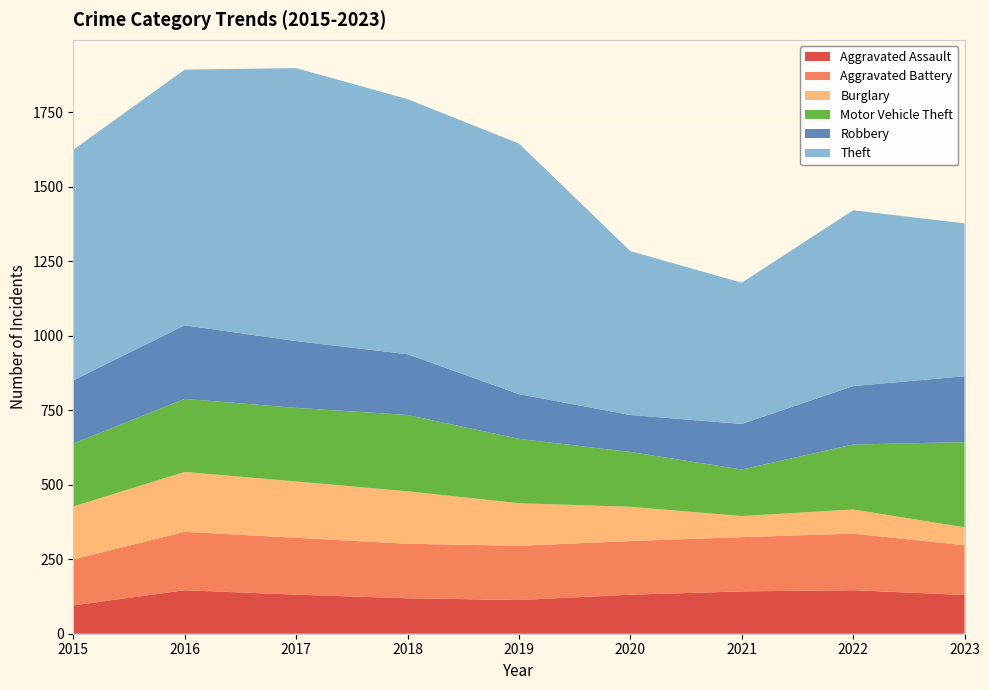

Reading right to left, transcribe all the data shown in this chart.

Aggravated Assault: 130	146	142	131	113	119	131	146	95
Aggravated Battery: 167	190	182	180	182	183	191	196	154
Burglary: 60	81	71	115	143	176	189	201	178
Motor Vehicle Theft: 286	218	156	184	216	256	247	245	211
Robbery: 221	196	153	124	150	204	224	247	212
Theft: 513	590	474	550	841	856	916	858	774